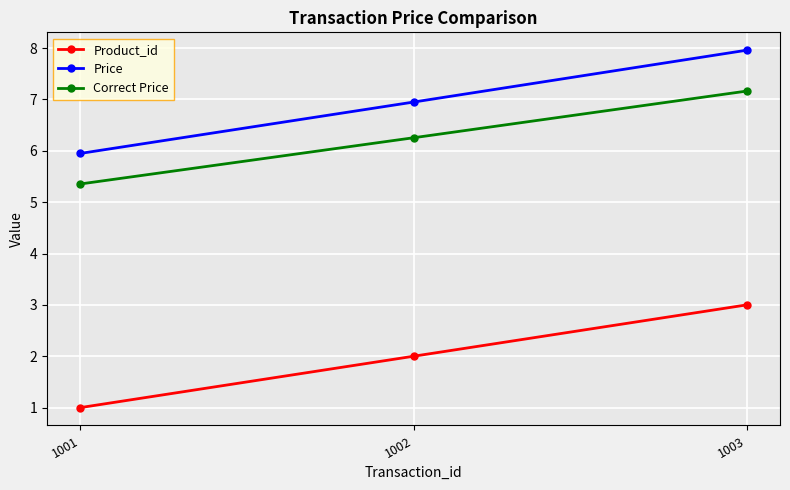

What is the value of the Product_id point at the 1st from the left?

1.0